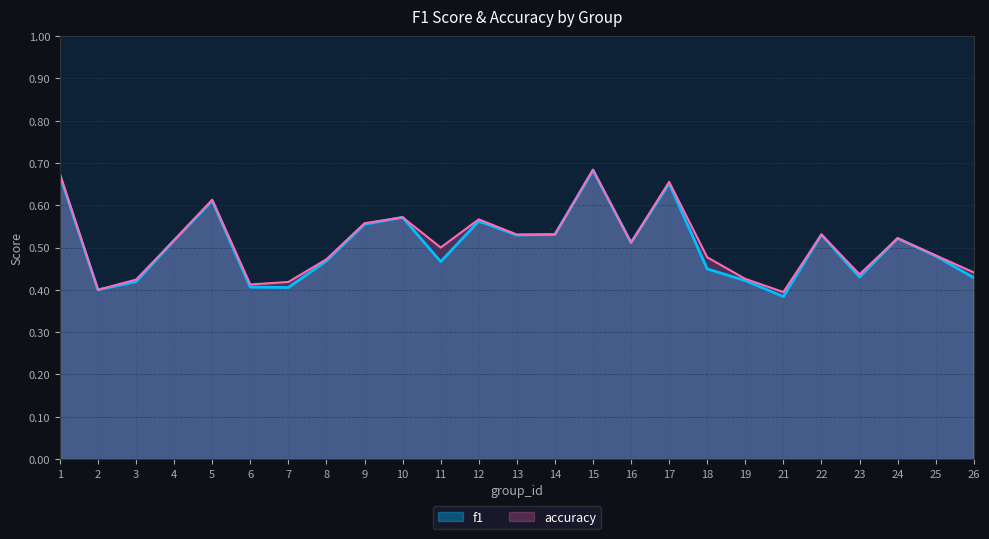

What is the value of the accuracy point at the 2nd from the left?

0.4